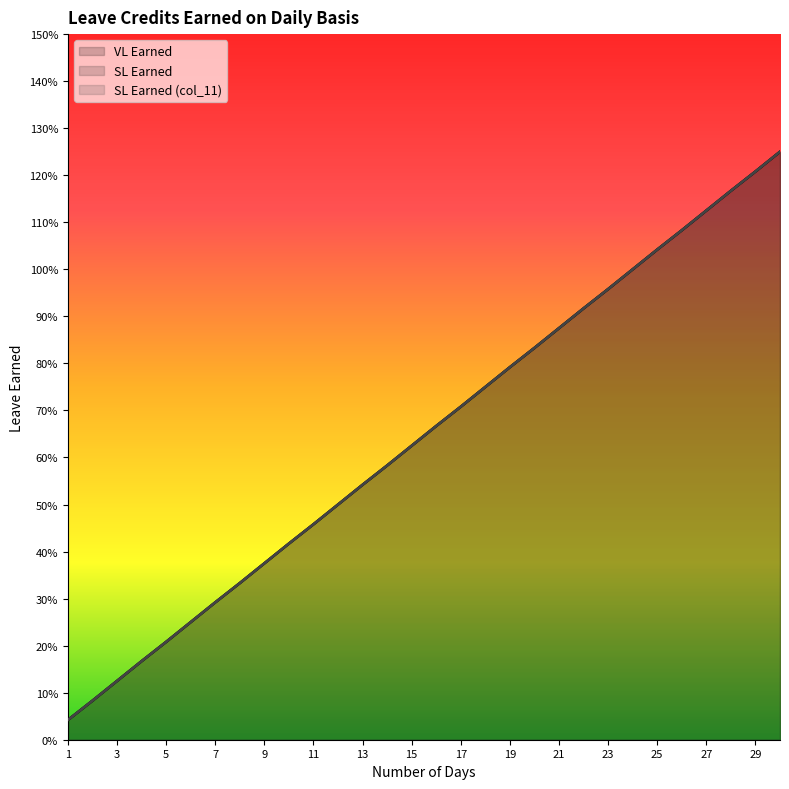

What value does the SL Earned series have at 23?

1.0